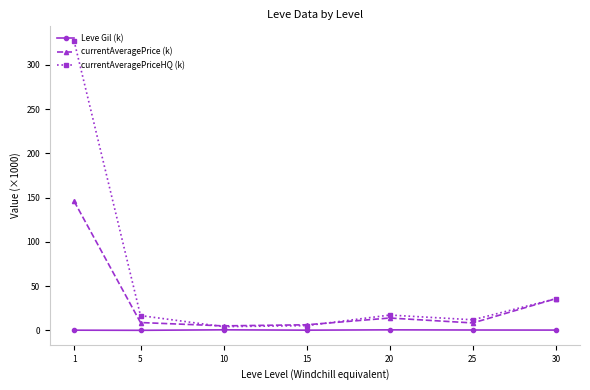

What is the value of the currentAveragePriceHQ (k) point at the 7th from the left?

35.9